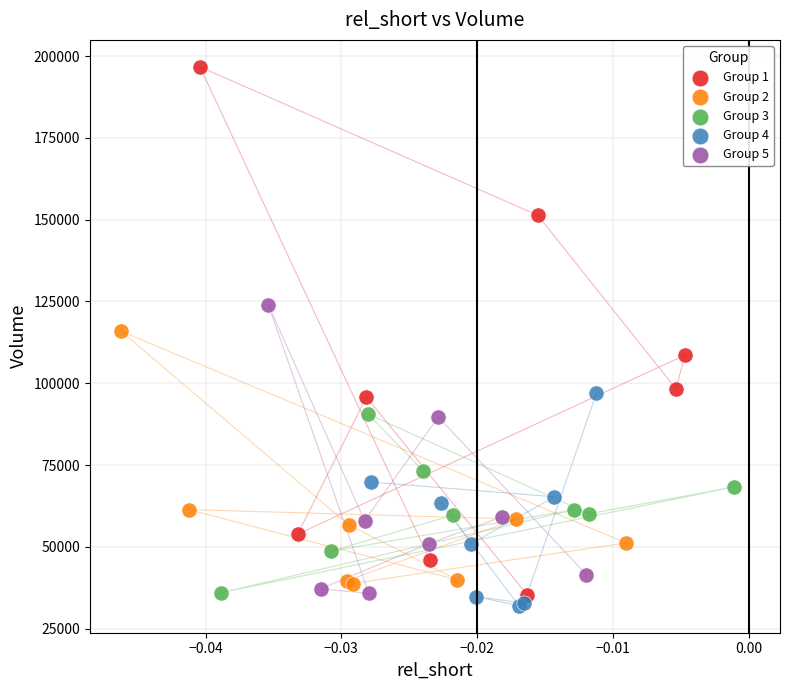

What are all the series names shown in the legend?

Group 1, Group 2, Group 3, Group 4, Group 5